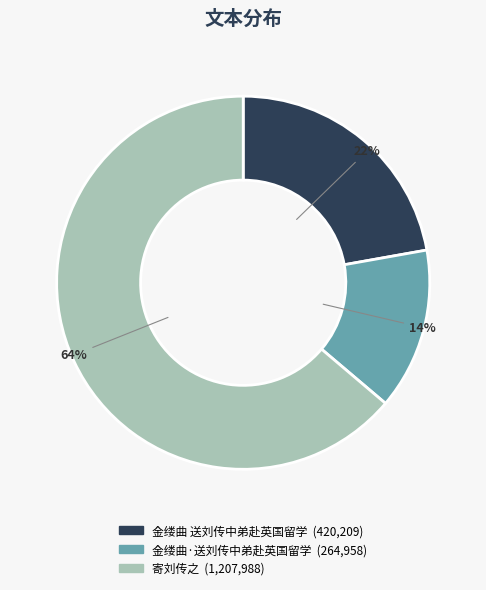

Which has a higher value, 金缕曲·送刘传中弟赴英国留学 or 金缕曲 送刘传中弟赴英国留学?

金缕曲 送刘传中弟赴英国留学